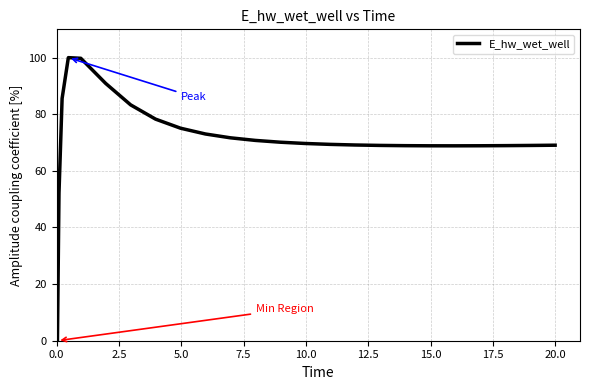

What is the difference between the maximum and minimum values?

100.0